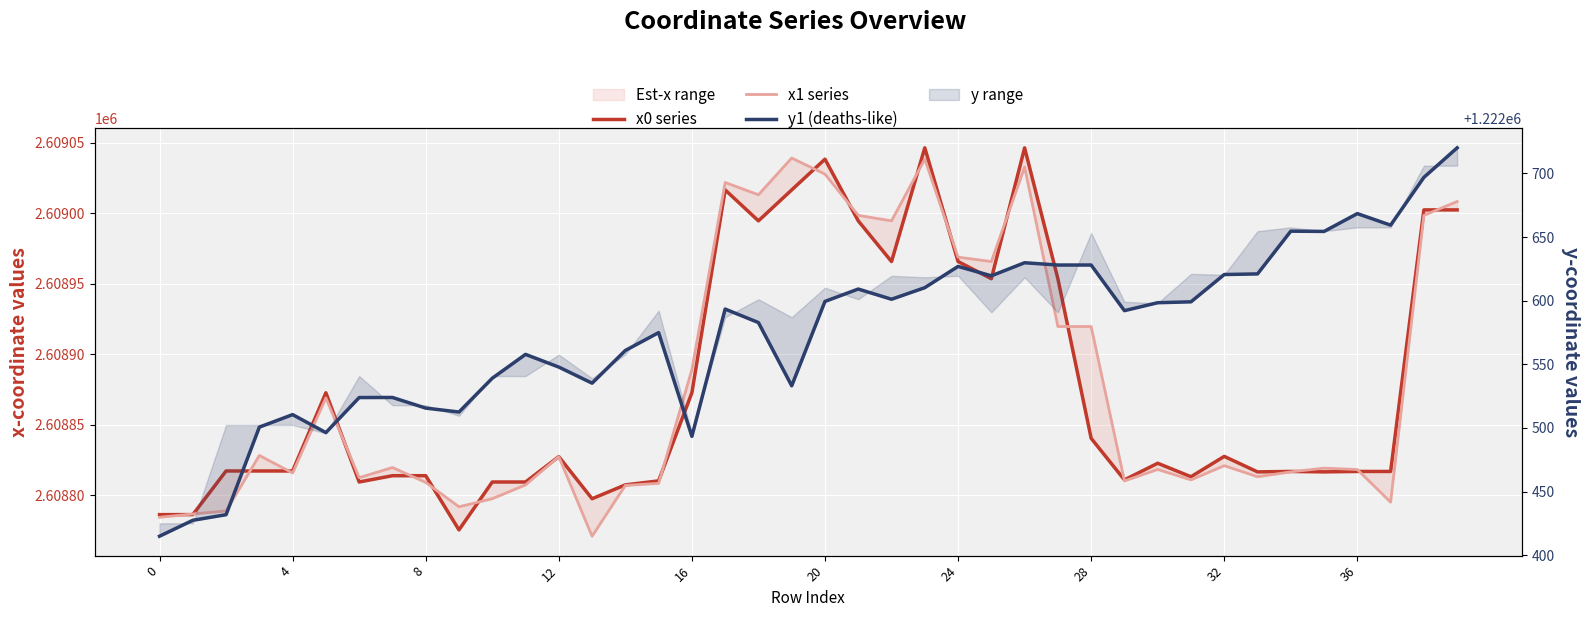

Which series changed the most between 19 and 30?

x1 series